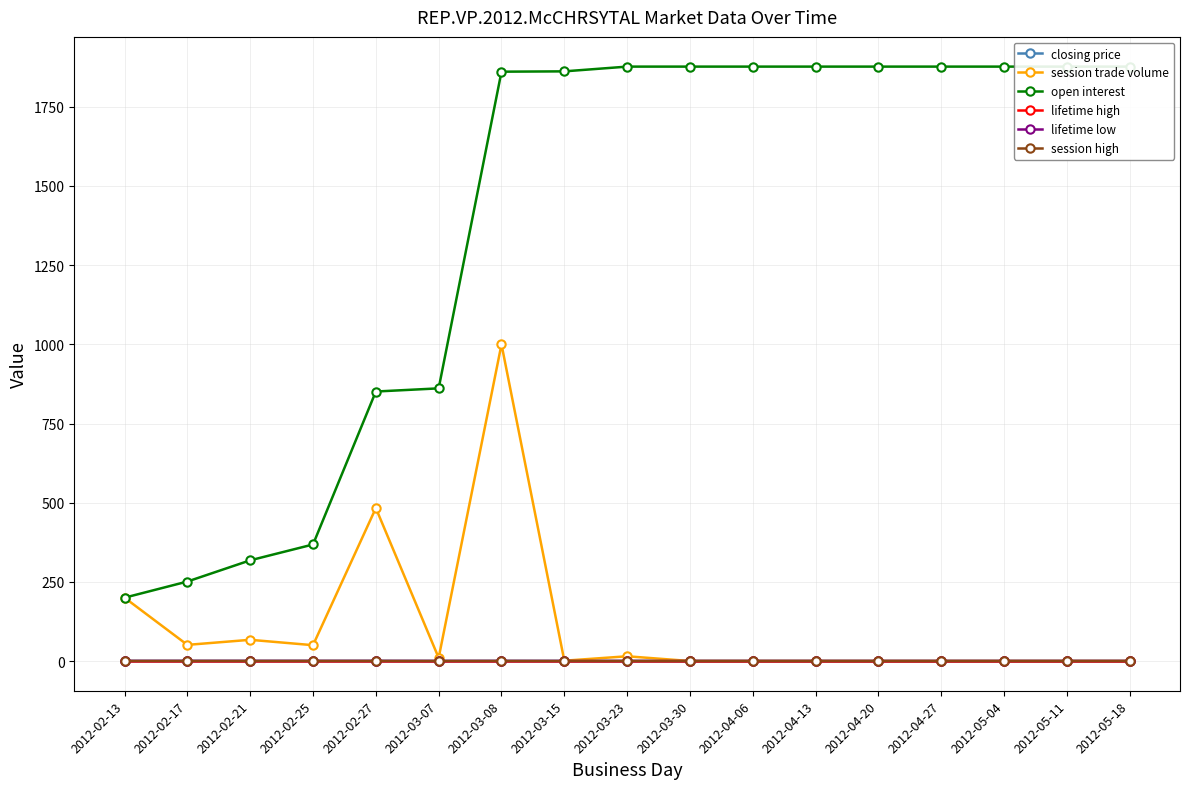

The session trade volume series shows -583.2 at 2012-05-11. True or false?

False